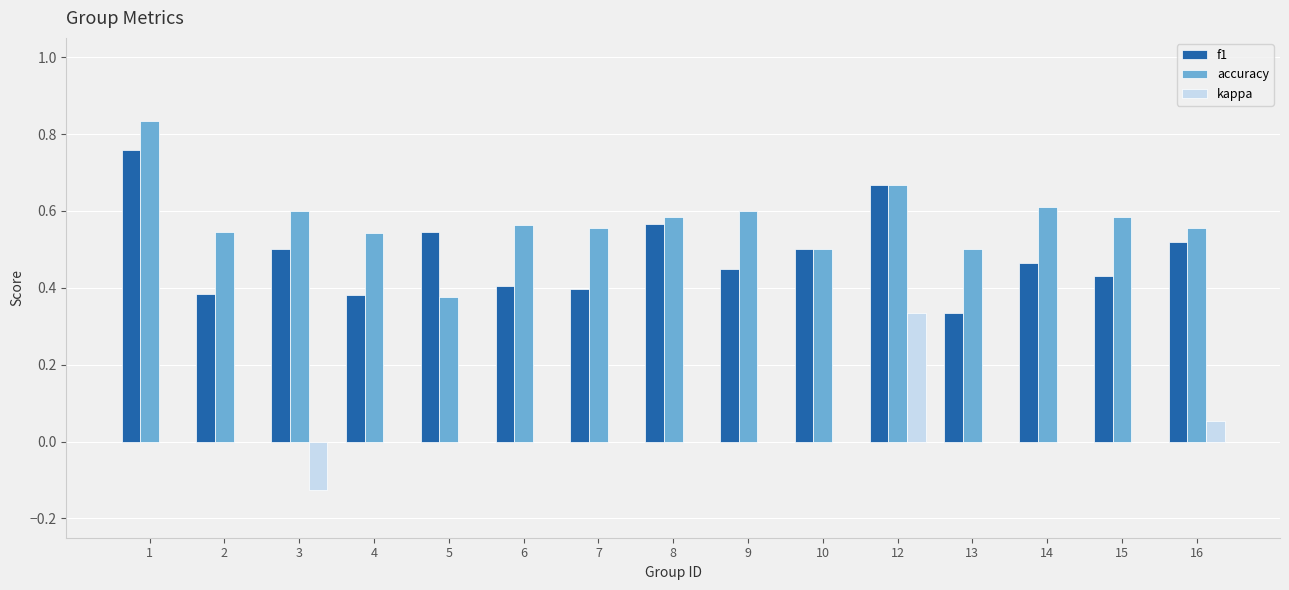

What is the total value across all series at 15?

1.0